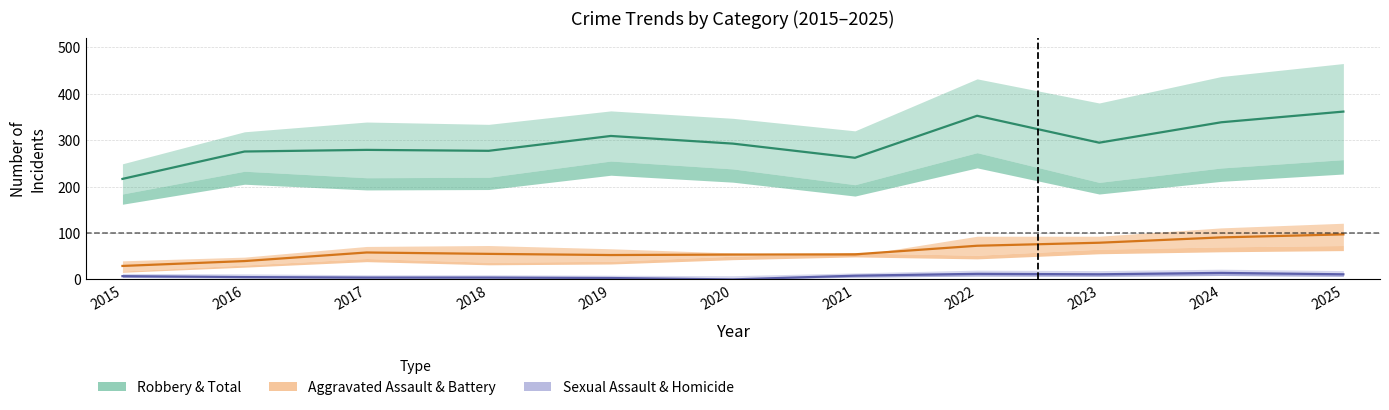

What is the difference between the second highest and second lowest values in the Assault / Battery band series?

51.0